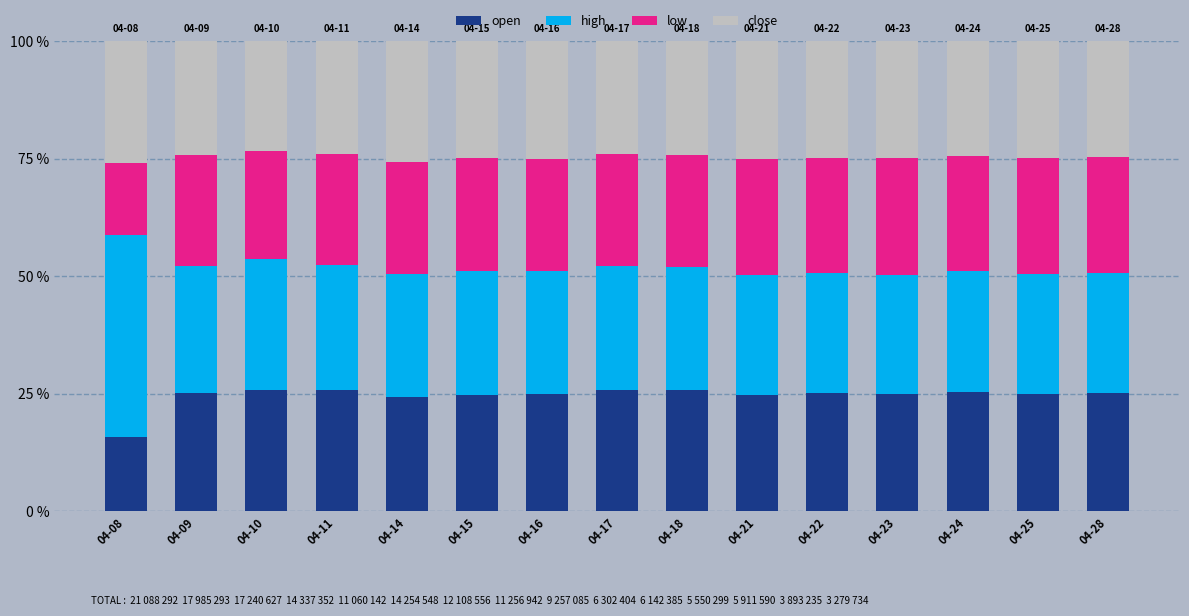

How many bars are there in total?

15